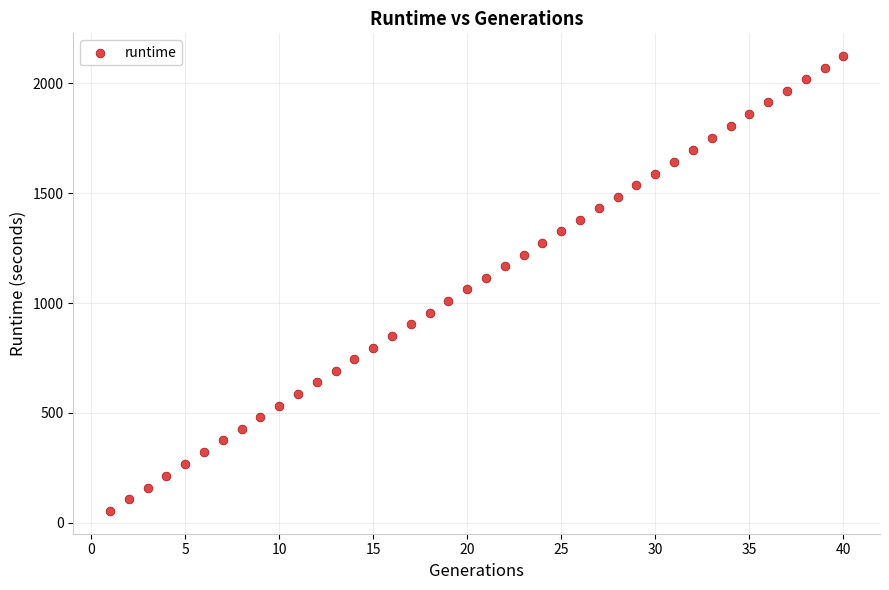

What is the range of Y values (max minus min)?

2072.1